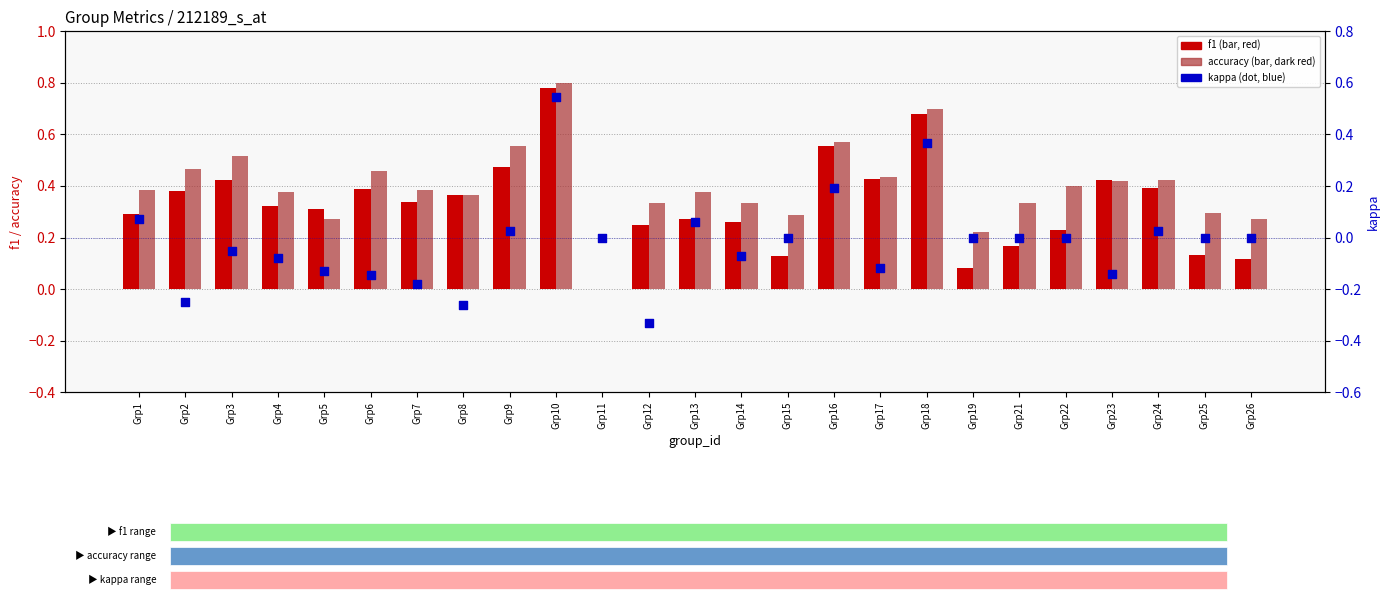

Is the value of accuracy at Grp4 greater than the value of kappa at Grp7?

Yes